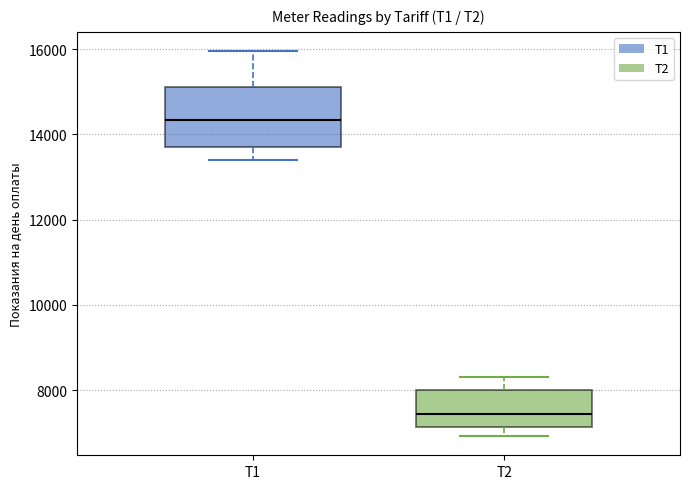

Which box has the highest median line?

T1